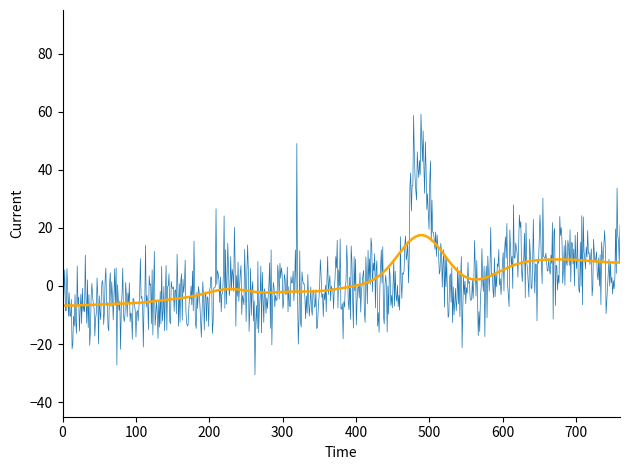

What is the maximum value shown in the chart?

59.1